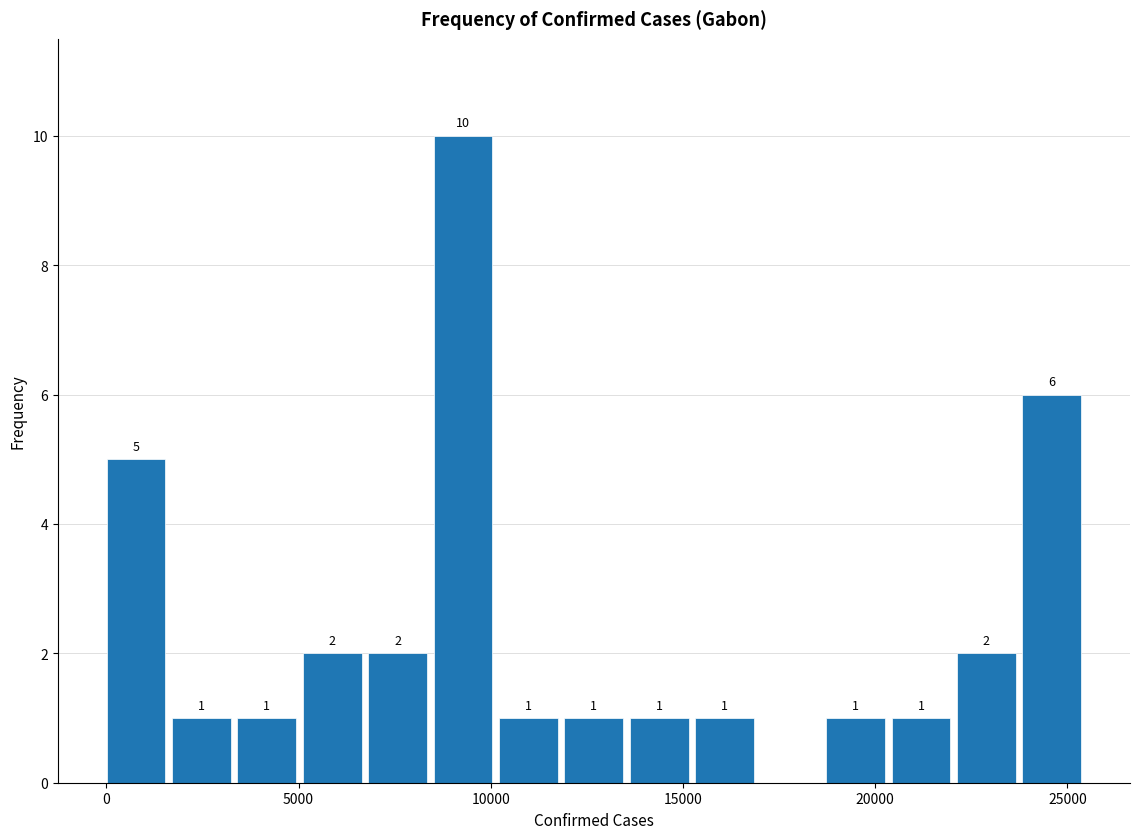

Around what value on the x-axis is the tallest bar? Give the approximate position of its centre, as read against the axis.

9500